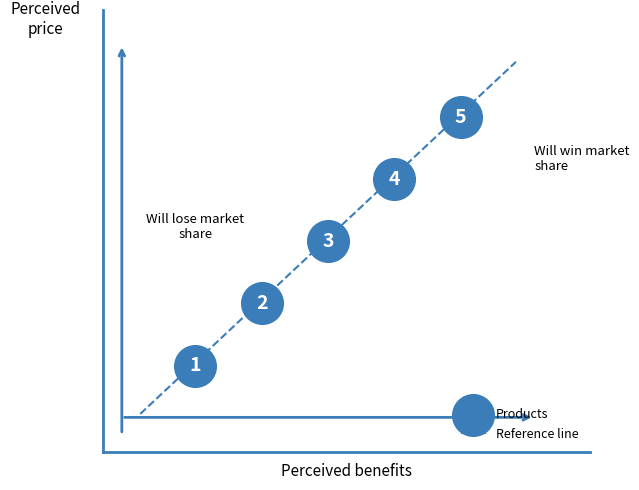

What is the average Y value?

53